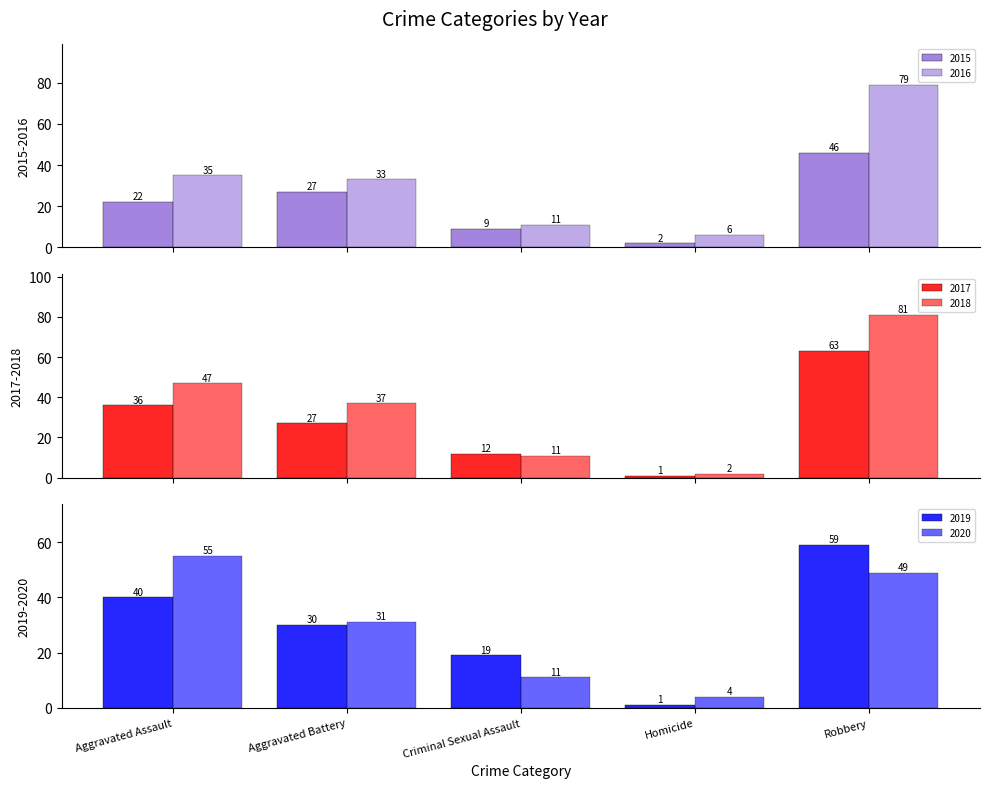

How many distinct data groups are displayed?

6